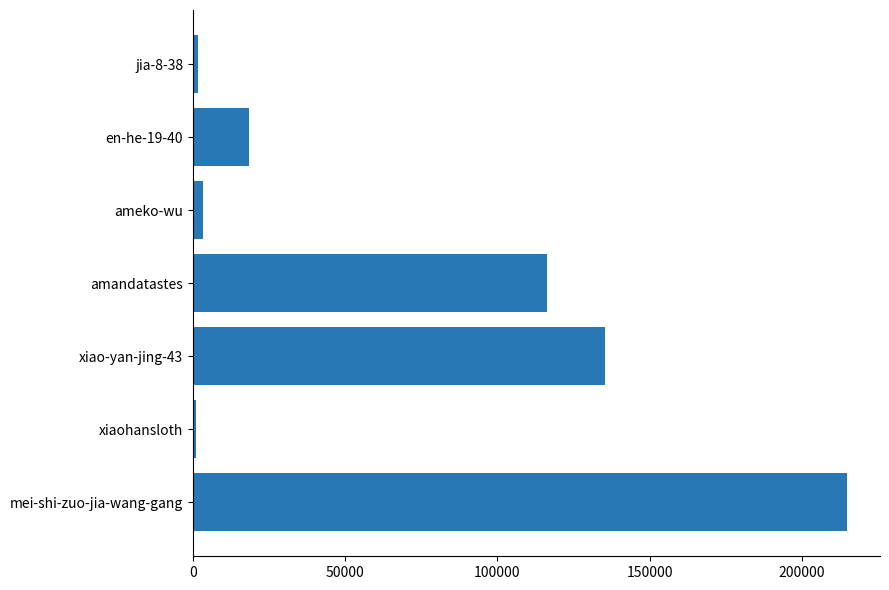

The chart shows a value of 349106 at mei-shi-zuo-jia-wang-gang. True or false?

False